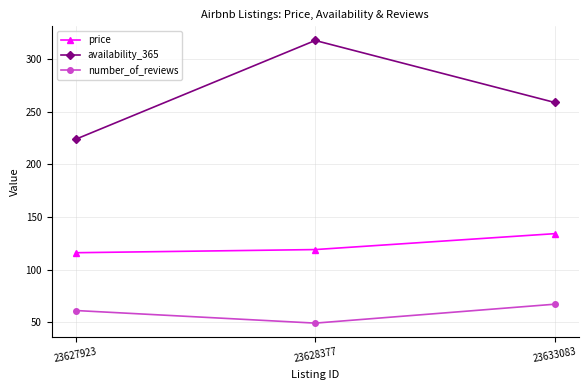

Rank the series at 23628377 from lowest to highest value.

number_of_reviews, price, availability_365